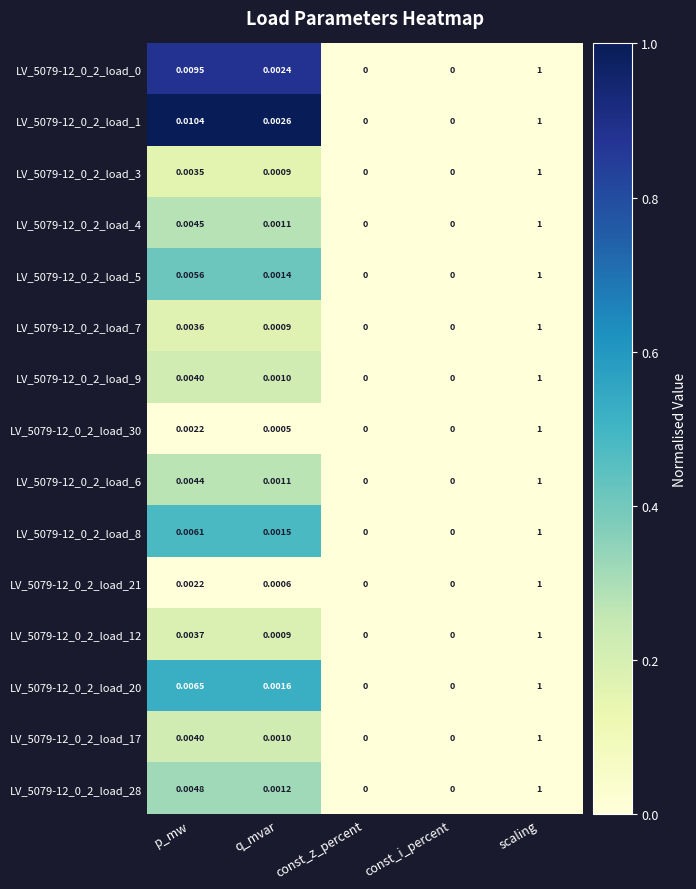

At which category is the sum across all series the highest?

scaling